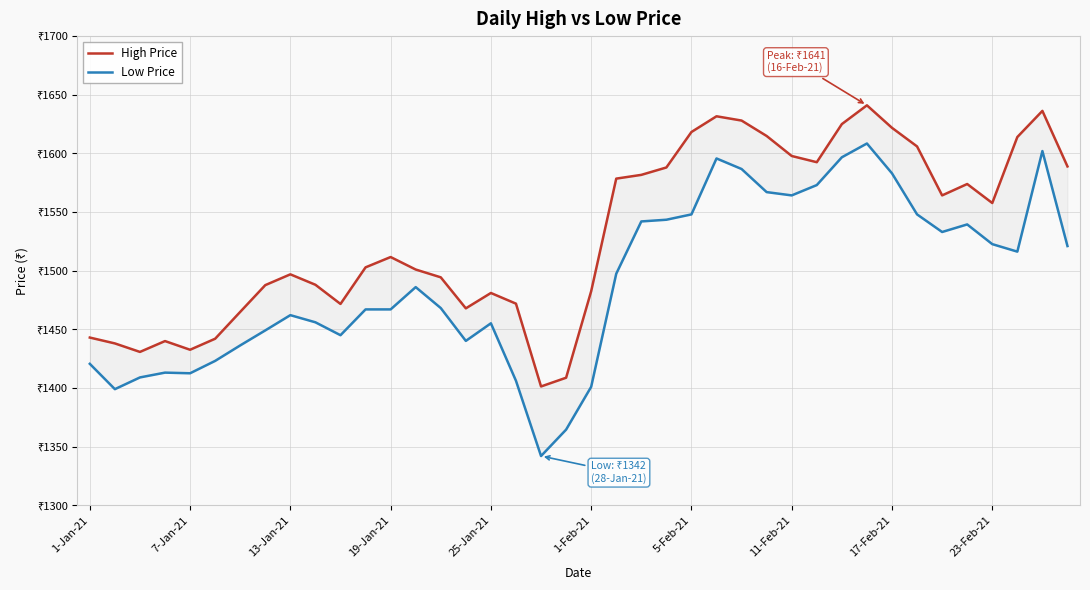

Which series changed the most between 12 and 25?

Low Price